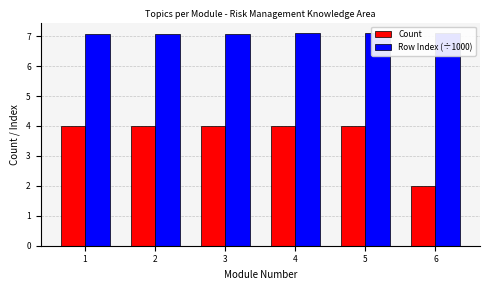

What are all the series names shown in the legend?

Count, Row Index (÷1000)